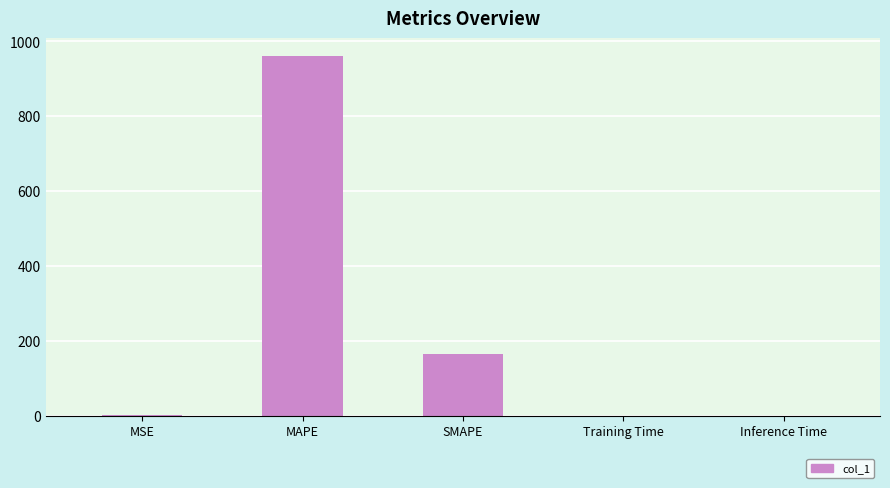

At which category does the chart reach its peak across all series?

MAPE